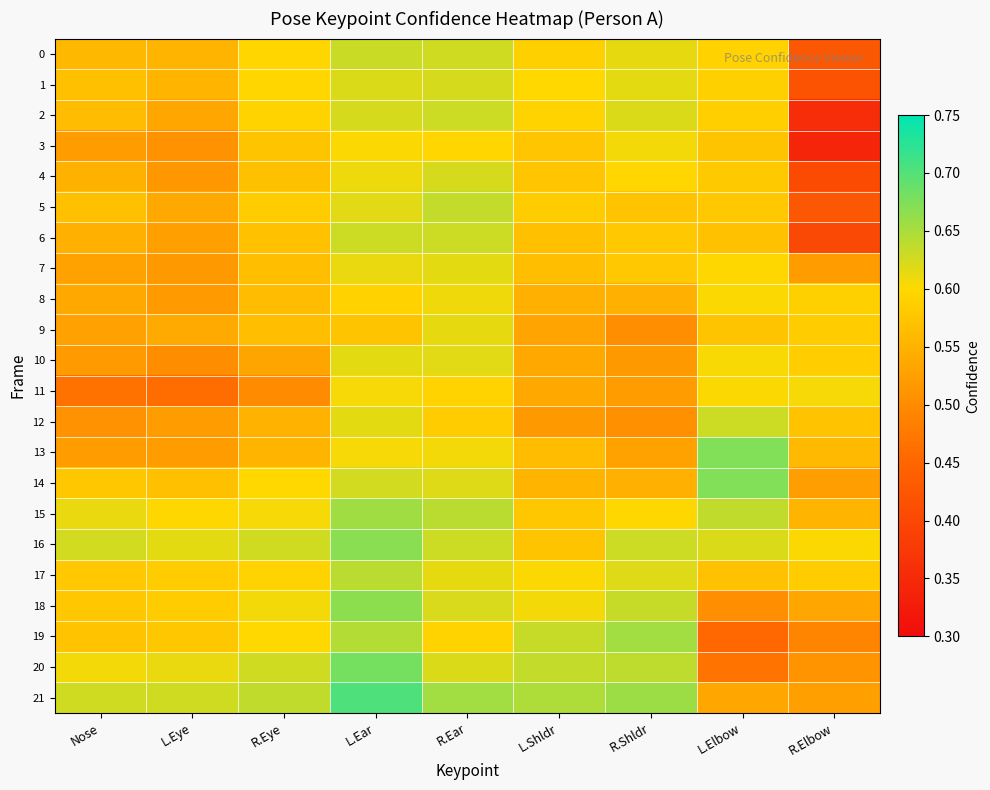

Which series has the largest total across all categories?

21